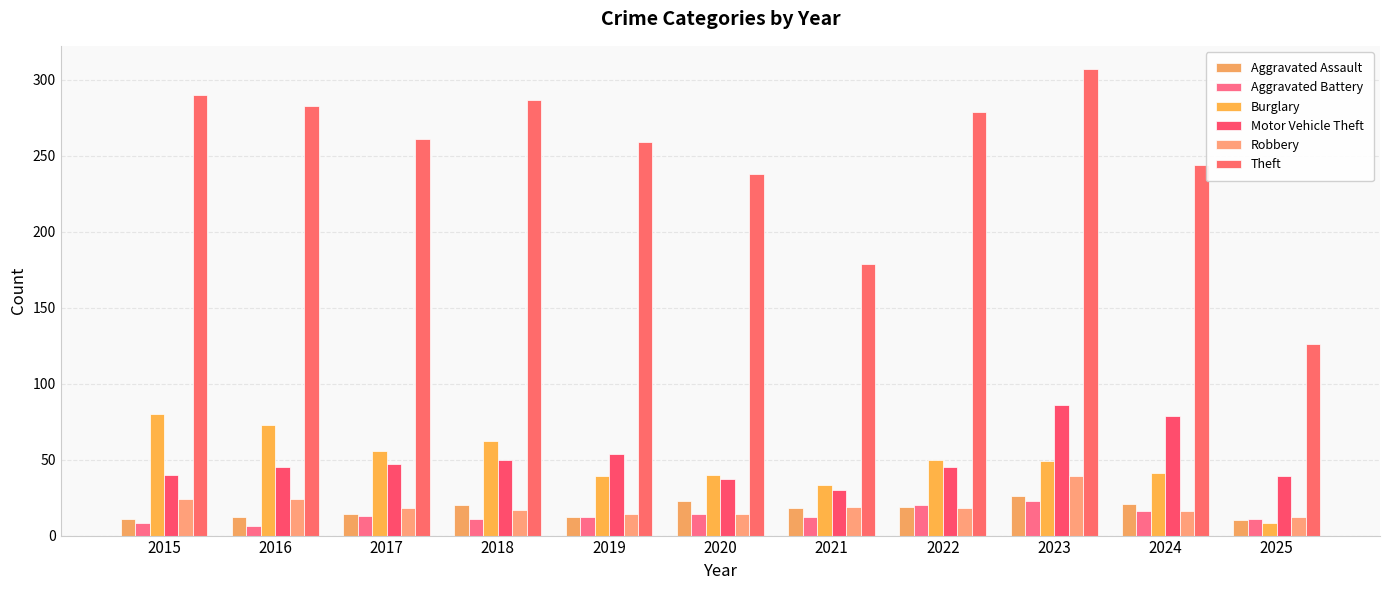

What is the maximum value for Robbery?

39